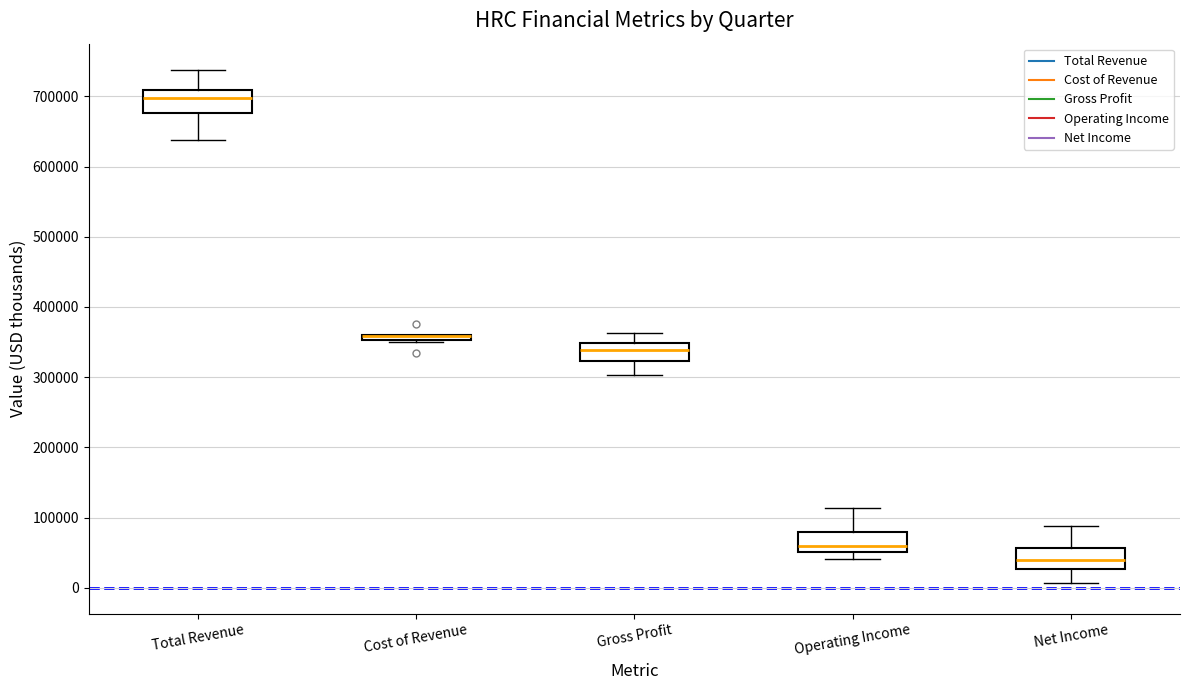

Where is the upper edge of the box for Gross Profit on the y-axis? The values are not printed on the chart, so give them approximately, as read against the axis.

350000